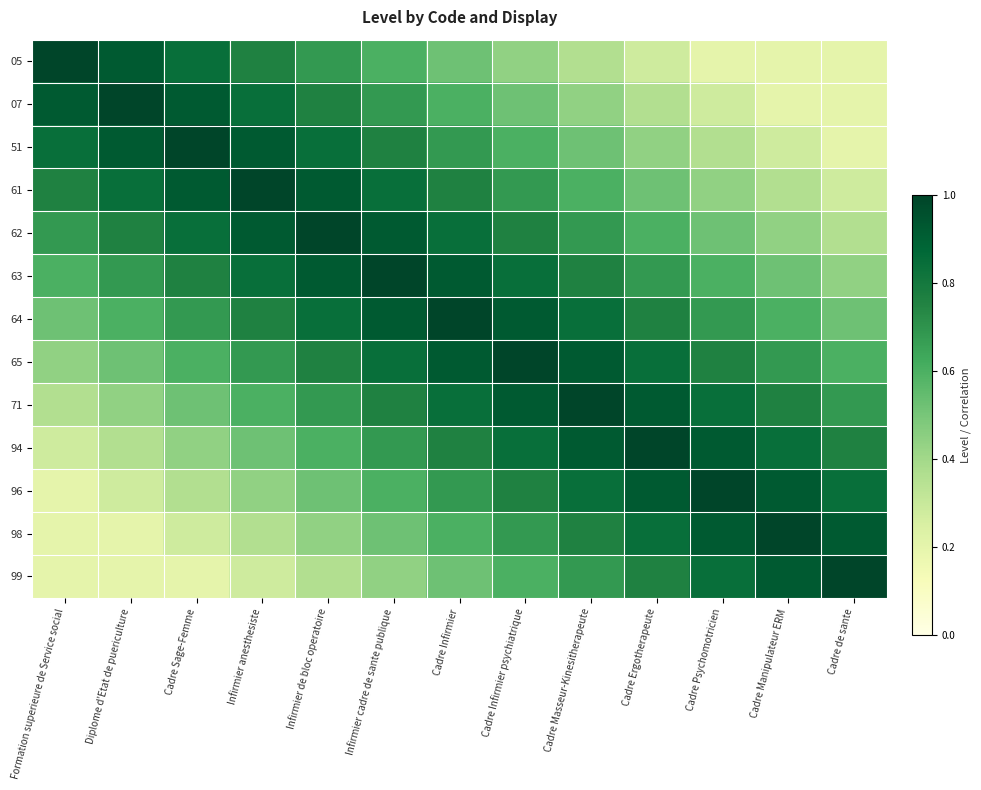

Reading left to right, extract all data points from this chart.

05: Formation superieure de Service social=1.0	Diplome d'Etat de puericulture=0.9	Cadre Sage-Femme=0.8	Infirmier anesthesiste=0.8	Infirmier de bloc operatoire=0.7	Infirmier cadre de sante publique=0.6	Cadre Infirmier=0.5	Cadre Infirmier psychiatrique=0.4	Cadre Masseur-Kinesitherapeute=0.4	Cadre Ergotherapeute=0.3	Cadre Psychomotricien=0.2	Cadre Manipulateur ERM=0.2	Cadre de sante=0.2
07: Formation superieure de Service social=0.9	Diplome d'Etat de puericulture=1.0	Cadre Sage-Femme=0.9	Infirmier anesthesiste=0.8	Infirmier de bloc operatoire=0.8	Infirmier cadre de sante publique=0.7	Cadre Infirmier=0.6	Cadre Infirmier psychiatrique=0.5	Cadre Masseur-Kinesitherapeute=0.4	Cadre Ergotherapeute=0.4	Cadre Psychomotricien=0.3	Cadre Manipulateur ERM=0.2	Cadre de sante=0.2
51: Formation superieure de Service social=0.8	Diplome d'Etat de puericulture=0.9	Cadre Sage-Femme=1.0	Infirmier anesthesiste=0.9	Infirmier de bloc operatoire=0.8	Infirmier cadre de sante publique=0.8	Cadre Infirmier=0.7	Cadre Infirmier psychiatrique=0.6	Cadre Masseur-Kinesitherapeute=0.5	Cadre Ergotherapeute=0.4	Cadre Psychomotricien=0.4	Cadre Manipulateur ERM=0.3	Cadre de sante=0.2
61: Formation superieure de Service social=0.8	Diplome d'Etat de puericulture=0.8	Cadre Sage-Femme=0.9	Infirmier anesthesiste=1.0	Infirmier de bloc operatoire=0.9	Infirmier cadre de sante publique=0.8	Cadre Infirmier=0.8	Cadre Infirmier psychiatrique=0.7	Cadre Masseur-Kinesitherapeute=0.6	Cadre Ergotherapeute=0.5	Cadre Psychomotricien=0.4	Cadre Manipulateur ERM=0.4	Cadre de sante=0.3
62: Formation superieure de Service social=0.7	Diplome d'Etat de puericulture=0.8	Cadre Sage-Femme=0.8	Infirmier anesthesiste=0.9	Infirmier de bloc operatoire=1.0	Infirmier cadre de sante publique=0.9	Cadre Infirmier=0.8	Cadre Infirmier psychiatrique=0.8	Cadre Masseur-Kinesitherapeute=0.7	Cadre Ergotherapeute=0.6	Cadre Psychomotricien=0.5	Cadre Manipulateur ERM=0.4	Cadre de sante=0.4
63: Formation superieure de Service social=0.6	Diplome d'Etat de puericulture=0.7	Cadre Sage-Femme=0.8	Infirmier anesthesiste=0.8	Infirmier de bloc operatoire=0.9	Infirmier cadre de sante publique=1.0	Cadre Infirmier=0.9	Cadre Infirmier psychiatrique=0.8	Cadre Masseur-Kinesitherapeute=0.8	Cadre Ergotherapeute=0.7	Cadre Psychomotricien=0.6	Cadre Manipulateur ERM=0.5	Cadre de sante=0.4
64: Formation superieure de Service social=0.5	Diplome d'Etat de puericulture=0.6	Cadre Sage-Femme=0.7	Infirmier anesthesiste=0.8	Infirmier de bloc operatoire=0.8	Infirmier cadre de sante publique=0.9	Cadre Infirmier=1.0	Cadre Infirmier psychiatrique=0.9	Cadre Masseur-Kinesitherapeute=0.8	Cadre Ergotherapeute=0.8	Cadre Psychomotricien=0.7	Cadre Manipulateur ERM=0.6	Cadre de sante=0.5
65: Formation superieure de Service social=0.4	Diplome d'Etat de puericulture=0.5	Cadre Sage-Femme=0.6	Infirmier anesthesiste=0.7	Infirmier de bloc operatoire=0.8	Infirmier cadre de sante publique=0.8	Cadre Infirmier=0.9	Cadre Infirmier psychiatrique=1.0	Cadre Masseur-Kinesitherapeute=0.9	Cadre Ergotherapeute=0.8	Cadre Psychomotricien=0.8	Cadre Manipulateur ERM=0.7	Cadre de sante=0.6
71: Formation superieure de Service social=0.4	Diplome d'Etat de puericulture=0.4	Cadre Sage-Femme=0.5	Infirmier anesthesiste=0.6	Infirmier de bloc operatoire=0.7	Infirmier cadre de sante publique=0.8	Cadre Infirmier=0.8	Cadre Infirmier psychiatrique=0.9	Cadre Masseur-Kinesitherapeute=1.0	Cadre Ergotherapeute=0.9	Cadre Psychomotricien=0.8	Cadre Manipulateur ERM=0.8	Cadre de sante=0.7
94: Formation superieure de Service social=0.3	Diplome d'Etat de puericulture=0.4	Cadre Sage-Femme=0.4	Infirmier anesthesiste=0.5	Infirmier de bloc operatoire=0.6	Infirmier cadre de sante publique=0.7	Cadre Infirmier=0.8	Cadre Infirmier psychiatrique=0.8	Cadre Masseur-Kinesitherapeute=0.9	Cadre Ergotherapeute=1.0	Cadre Psychomotricien=0.9	Cadre Manipulateur ERM=0.8	Cadre de sante=0.8
96: Formation superieure de Service social=0.2	Diplome d'Etat de puericulture=0.3	Cadre Sage-Femme=0.4	Infirmier anesthesiste=0.4	Infirmier de bloc operatoire=0.5	Infirmier cadre de sante publique=0.6	Cadre Infirmier=0.7	Cadre Infirmier psychiatrique=0.8	Cadre Masseur-Kinesitherapeute=0.8	Cadre Ergotherapeute=0.9	Cadre Psychomotricien=1.0	Cadre Manipulateur ERM=0.9	Cadre de sante=0.8
98: Formation superieure de Service social=0.2	Diplome d'Etat de puericulture=0.2	Cadre Sage-Femme=0.3	Infirmier anesthesiste=0.4	Infirmier de bloc operatoire=0.4	Infirmier cadre de sante publique=0.5	Cadre Infirmier=0.6	Cadre Infirmier psychiatrique=0.7	Cadre Masseur-Kinesitherapeute=0.8	Cadre Ergotherapeute=0.8	Cadre Psychomotricien=0.9	Cadre Manipulateur ERM=1.0	Cadre de sante=0.9
99: Formation superieure de Service social=0.2	Diplome d'Etat de puericulture=0.2	Cadre Sage-Femme=0.2	Infirmier anesthesiste=0.3	Infirmier de bloc operatoire=0.4	Infirmier cadre de sante publique=0.4	Cadre Infirmier=0.5	Cadre Infirmier psychiatrique=0.6	Cadre Masseur-Kinesitherapeute=0.7	Cadre Ergotherapeute=0.8	Cadre Psychomotricien=0.8	Cadre Manipulateur ERM=0.9	Cadre de sante=1.0